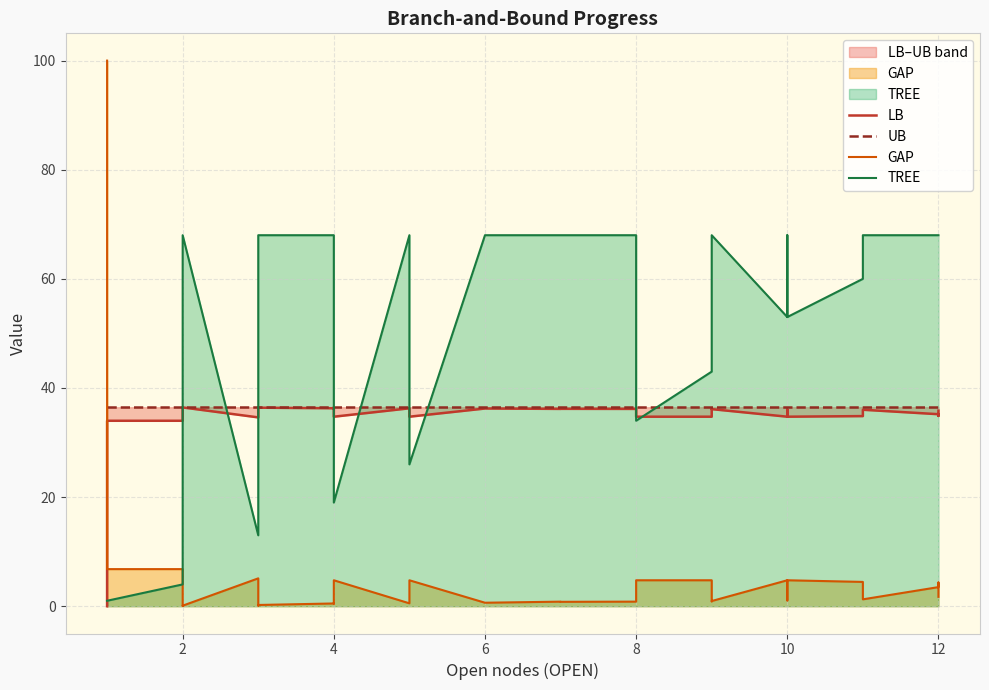

True or false: LB and UB intersect in this chart.

False